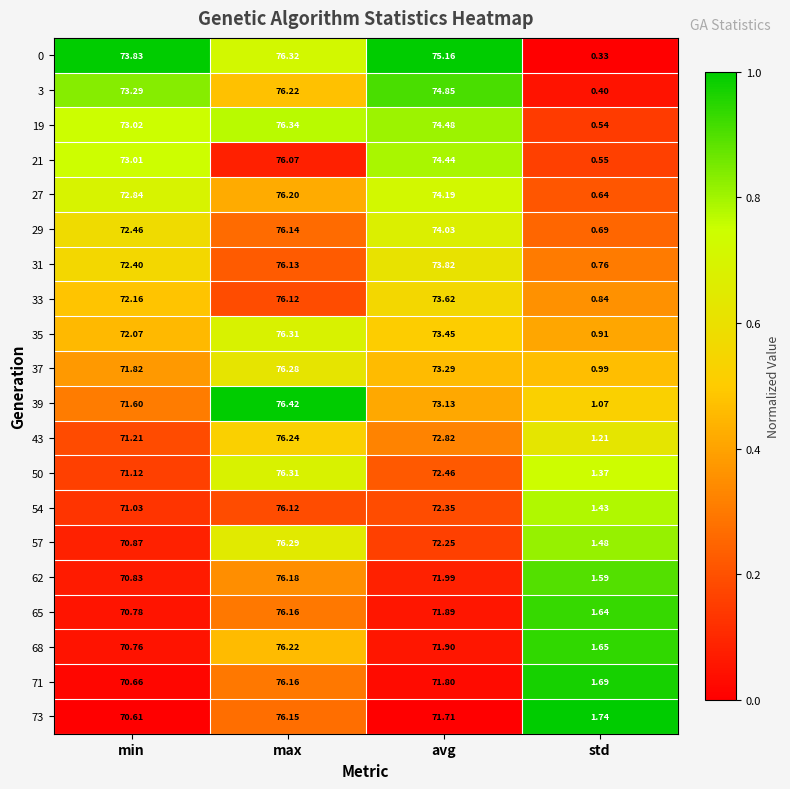

At which label is 71 closest to 38?

min